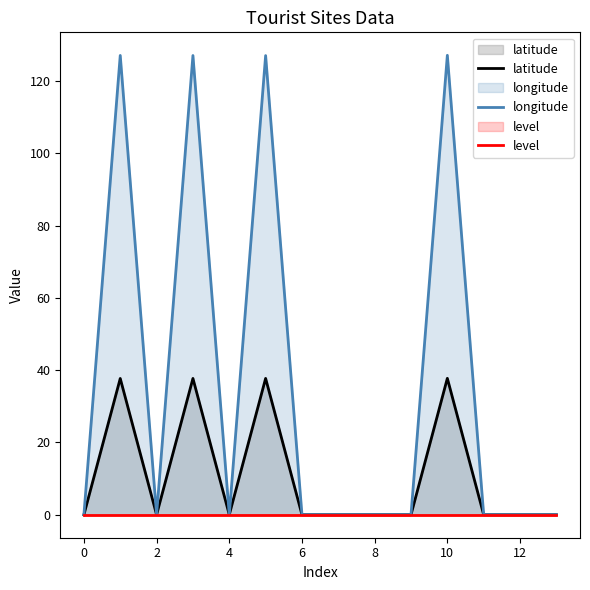

True or false: level has more than 0 interior local peaks.

False